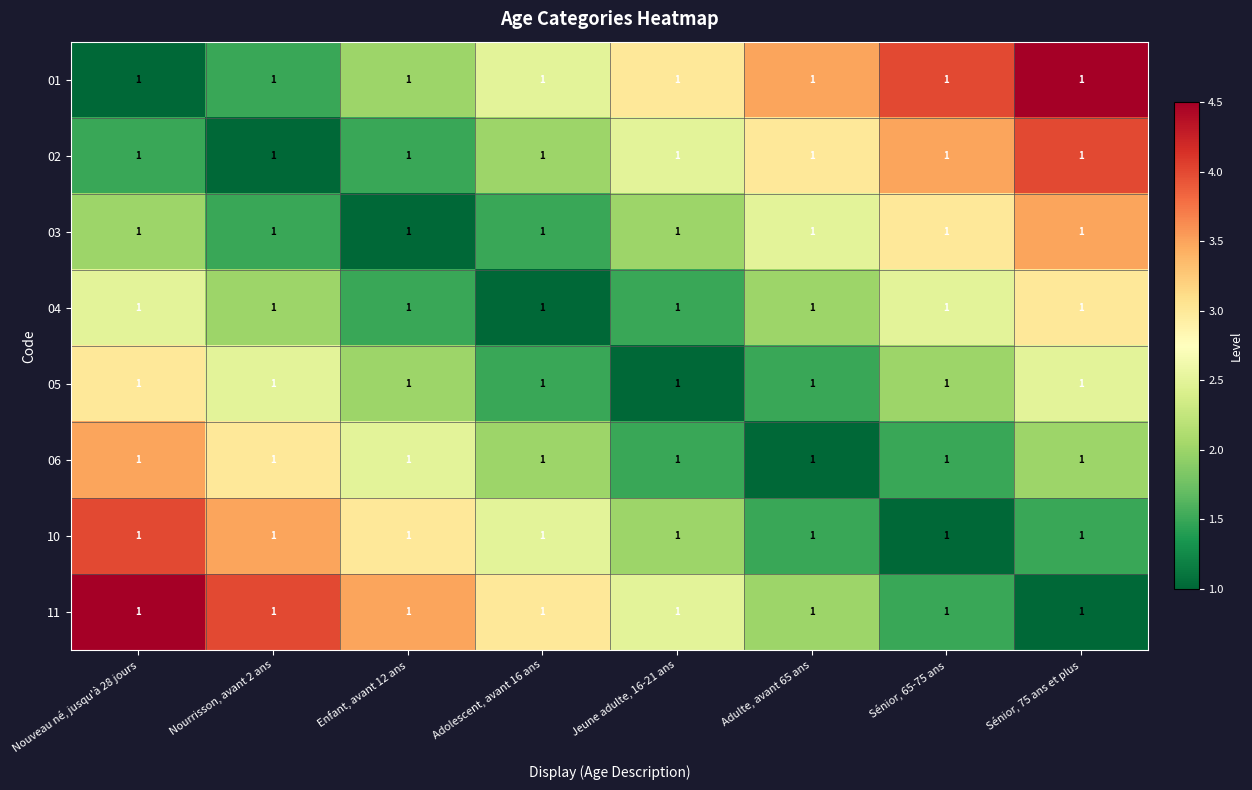

What is the difference between the second highest and second lowest values in the 05 series?

1.0